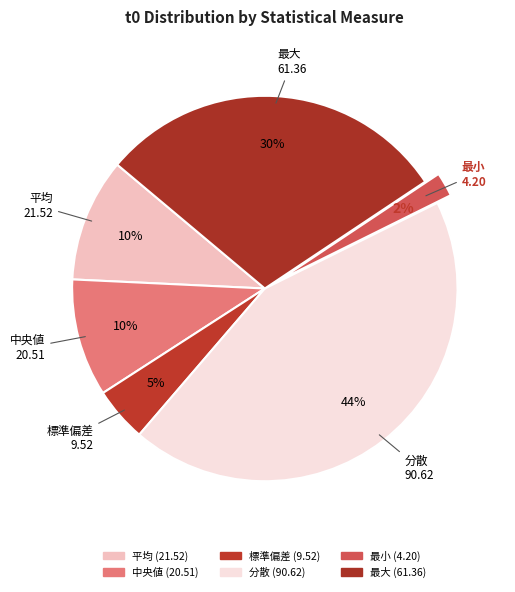

What is the largest slice in the pie chart?

分散